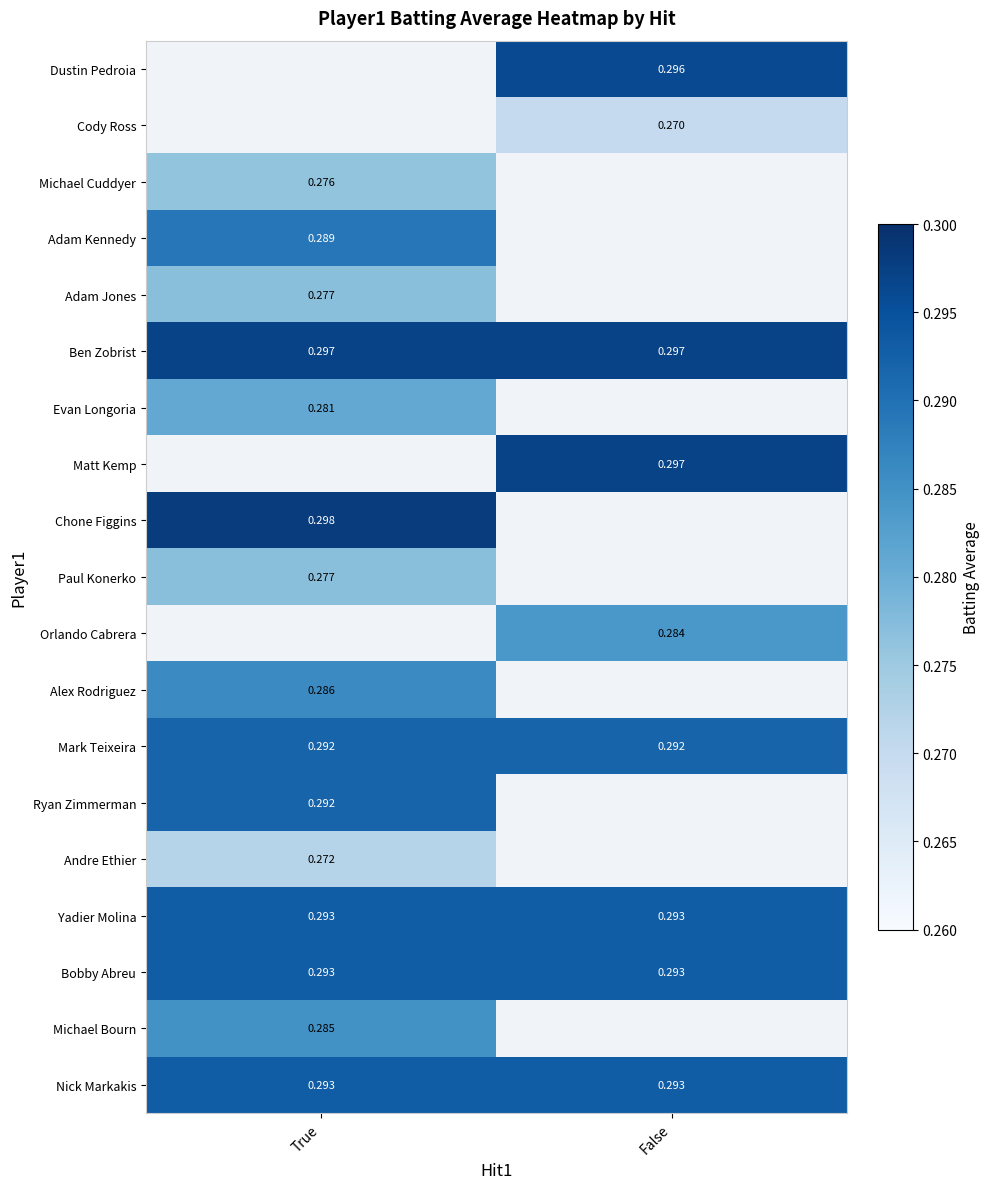

Is the value of Mark Teixeira at False greater than the value of Bobby Abreu at True?

No